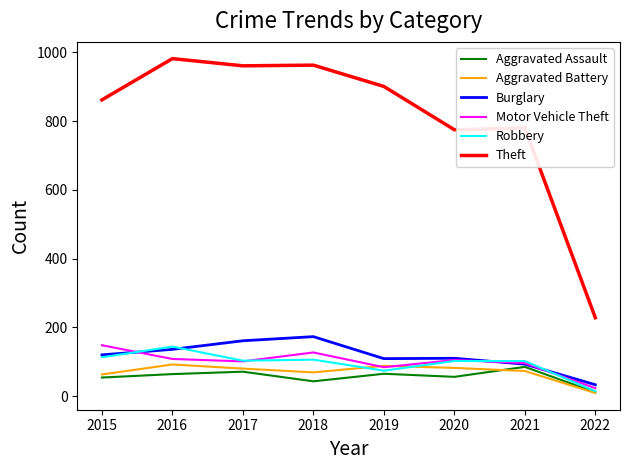

What is the approximate value of Motor Vehicle Theft at 2021?

96